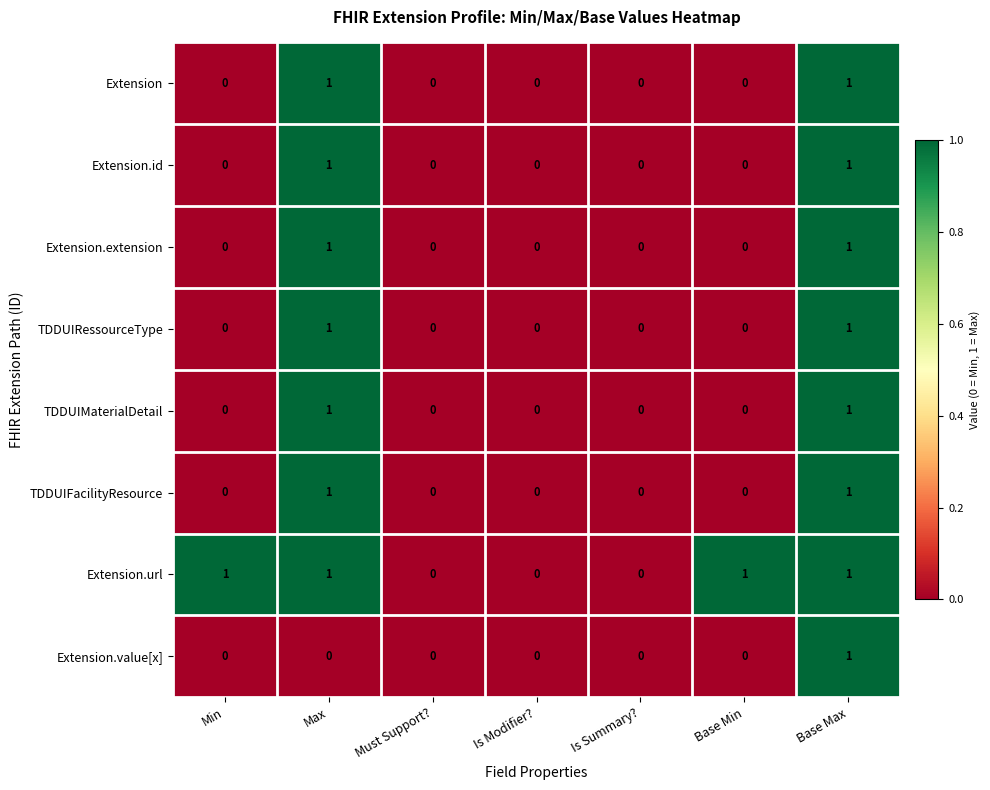

Is the value of Extension.extension at Is Modifier? greater than the value of TDDUIRessourceType at Max?

No